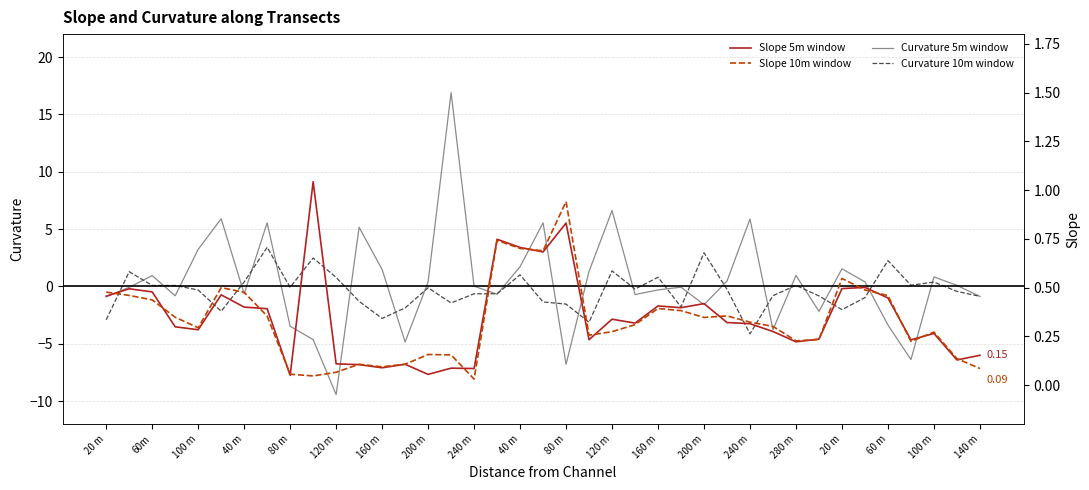

The Curvature 10m window series shows -0.8 at 25. True or false?

False